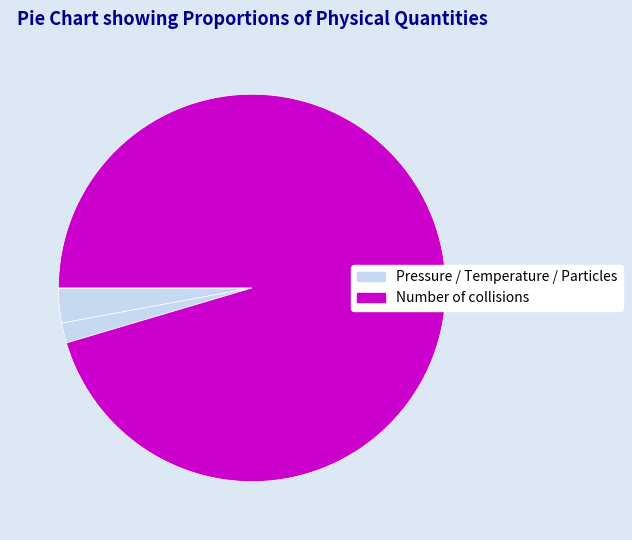

Rank the categories by value from highest to lowest.

Number of collisions, Temperature, Number of particles, Pressure